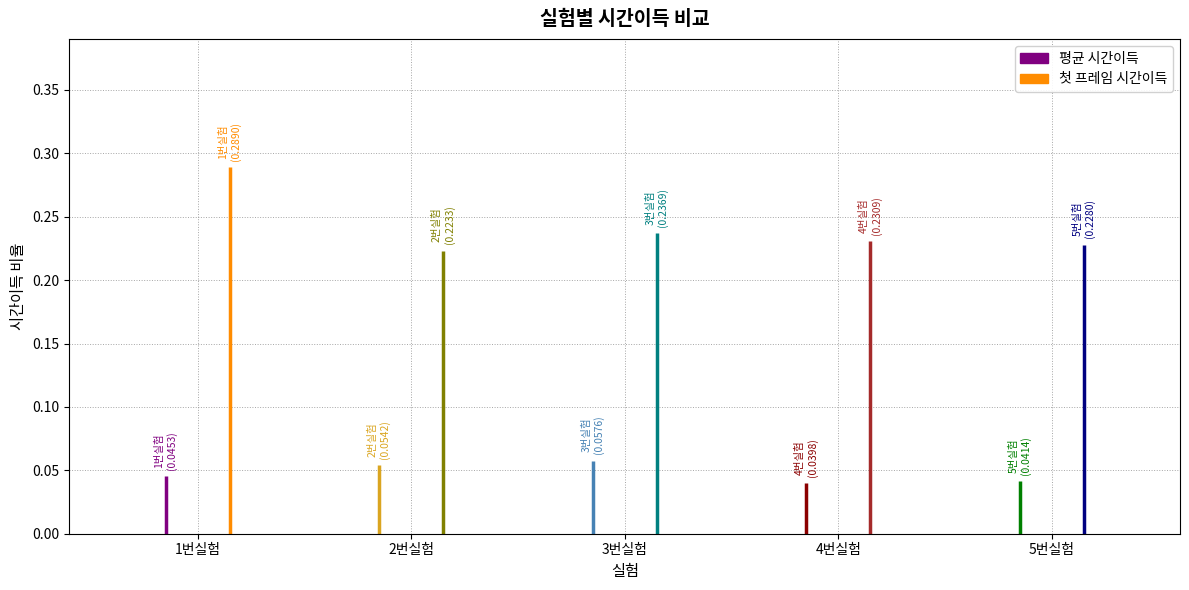

Is the value of 평균 시간이득 at 3번실험 greater than the value of 첫 프레임 시간이득 at 4번실험?

No